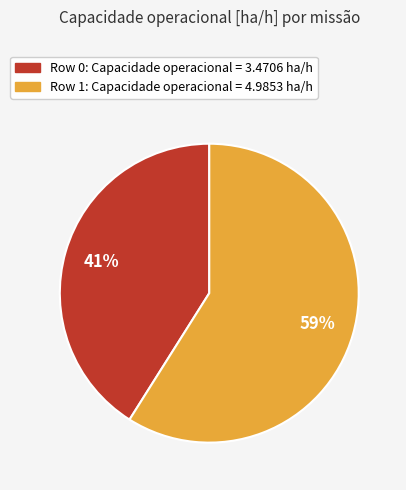

To the nearest percent, what is the difference between the largest and smallest slice percentages?

18%